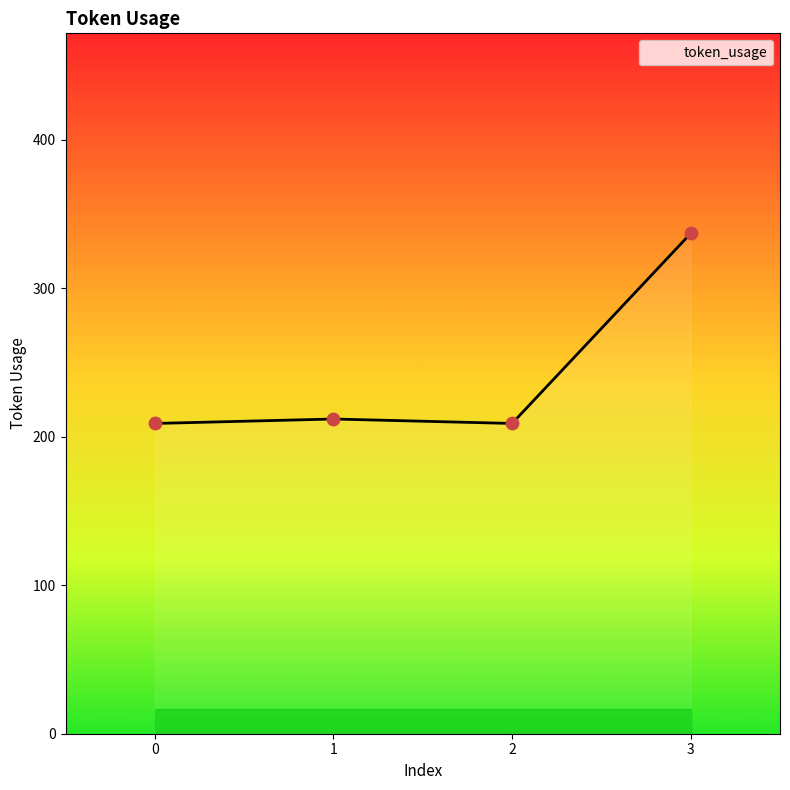

What is the change in value from 0 to 1?

+3